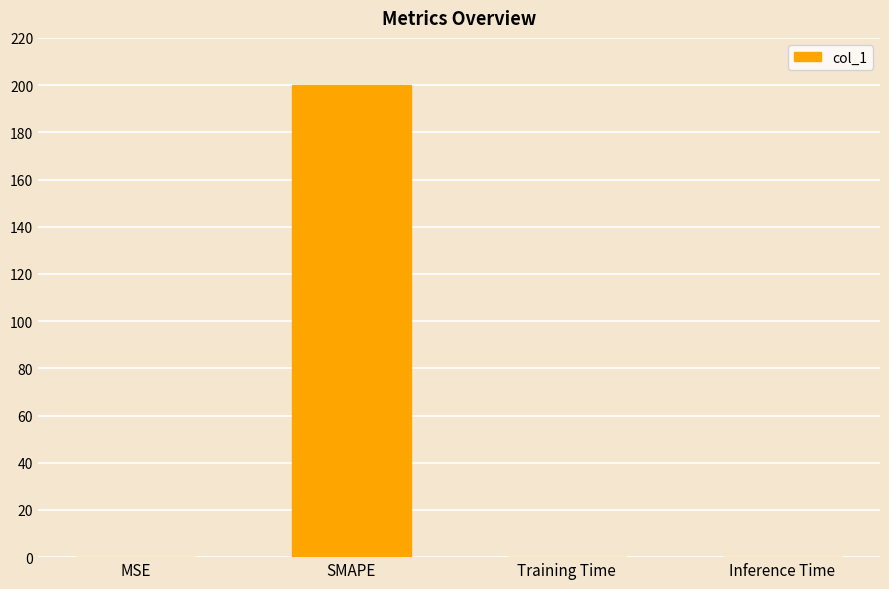

Which has a higher value, Training Time or SMAPE?

SMAPE